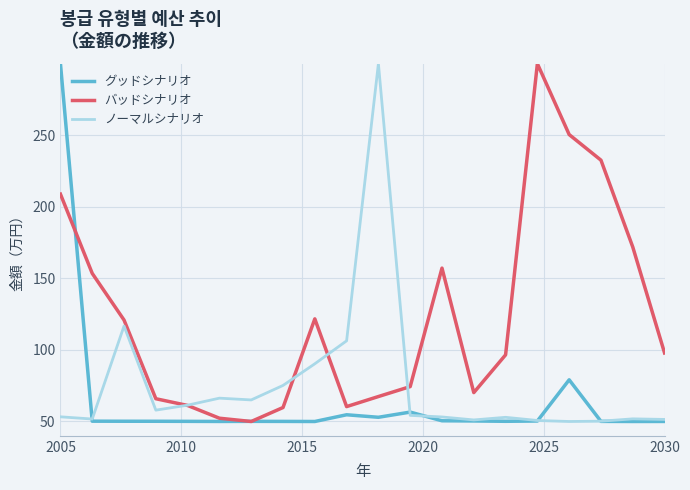

List the series in order of their overall mean, lowest first.

グッドシナリオ, ノーマルシナリオ, バッドシナリオ